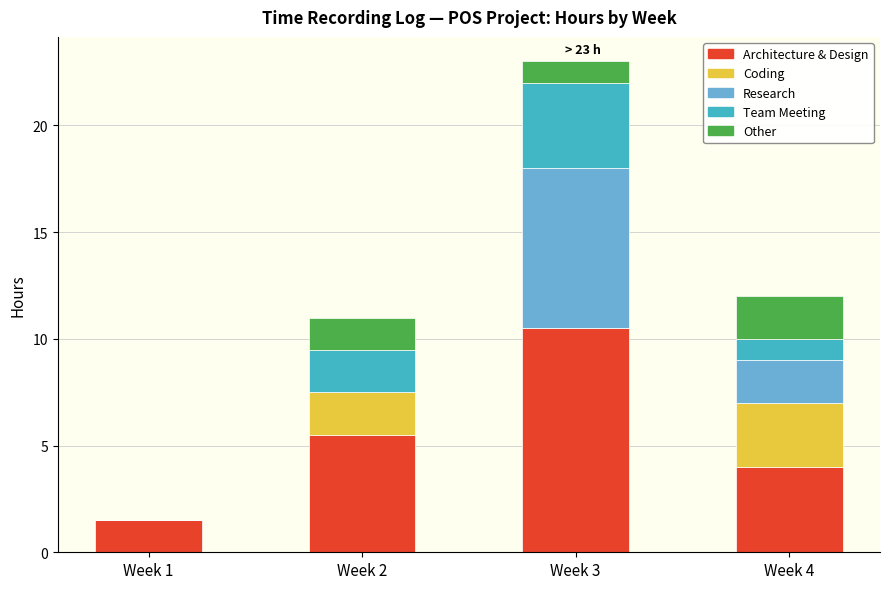

At which label does Architecture & Design reach its peak?

Week 3